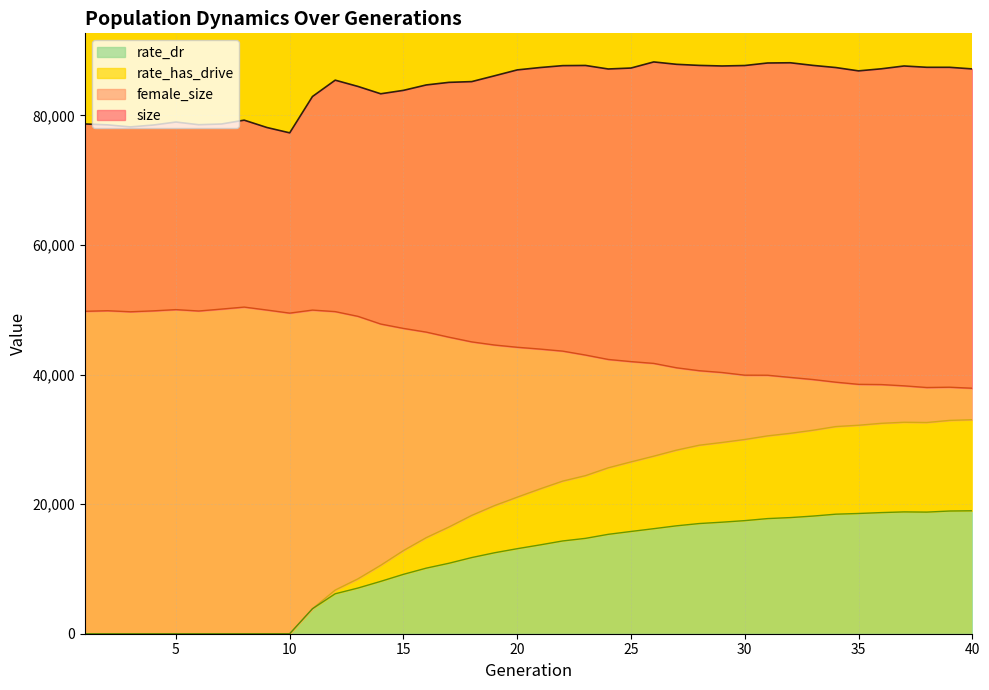

What is the approximate value of size at 36?

87191.0